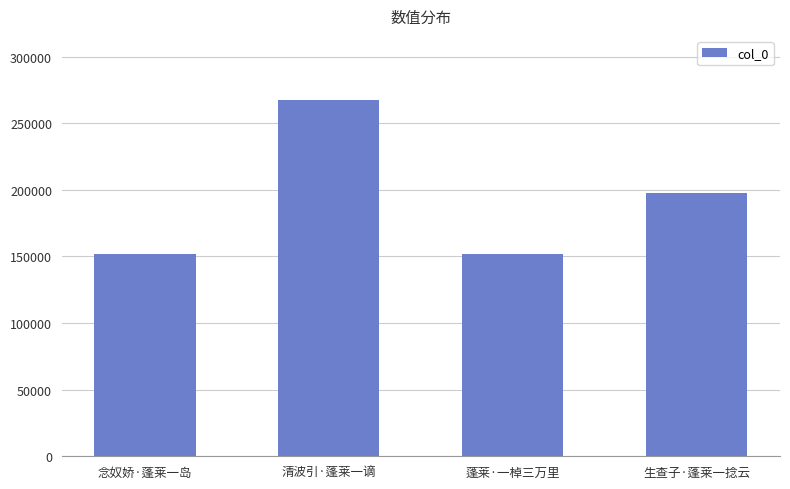

Where is the data nearest to the value 209442?

生查子·蓬莱一捻云